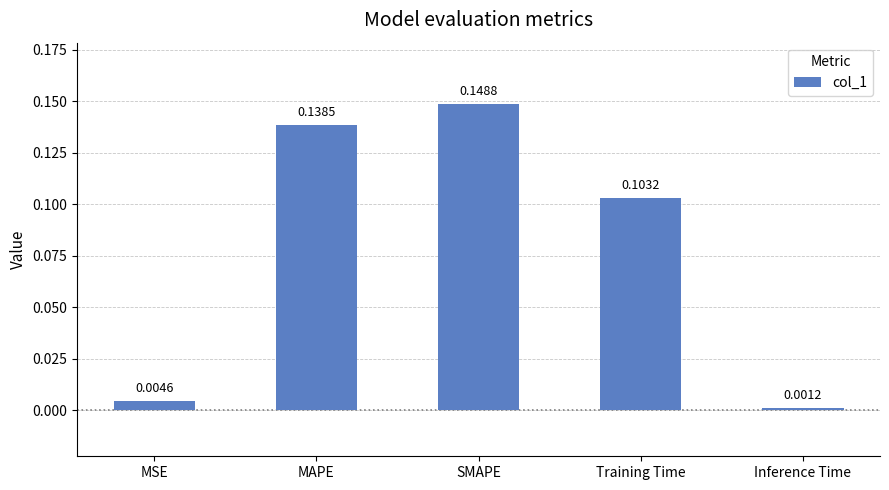

What position from the right is Inference Time?

1